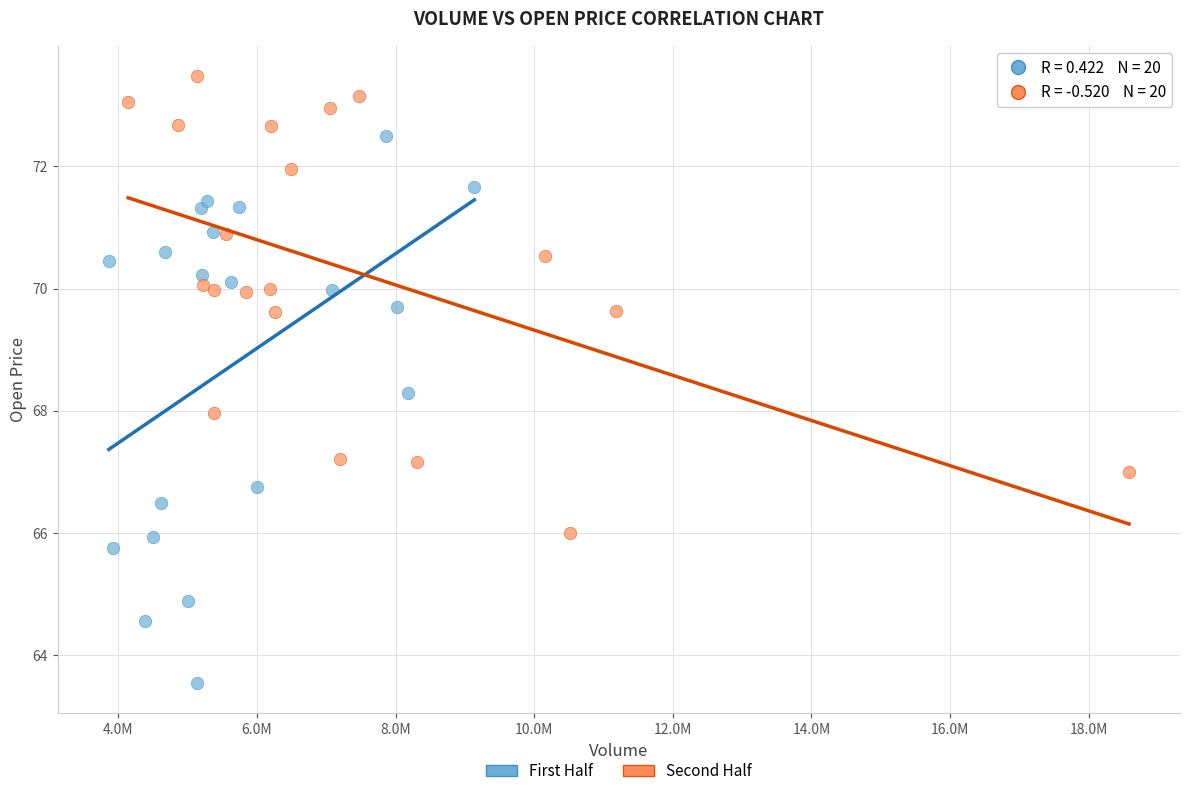

Which series contains the lowest Y value?

First Half